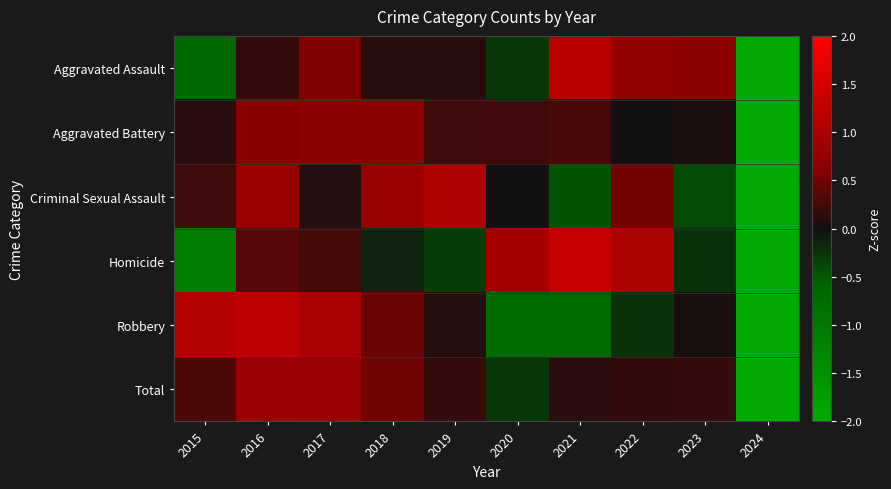

Reading left to right, what are all the values shown in this chart?

Aggravated Assault: 2015=-0.7	2016=0.2	2017=0.6	2018=0.1	2019=0.1	2020=-0.3	2021=1.2	2022=0.7	2023=0.7	2024=-2.6
Aggravated Battery: 2015=0.1	2016=0.6	2017=0.7	2018=0.7	2019=0.2	2020=0.2	2021=0.3	2022=0.0	2023=0.1	2024=-2.9
Criminal Sexual Assault: 2015=0.2	2016=0.8	2017=0.1	2018=0.8	2019=1.1	2020=0.0	2021=-0.5	2022=0.5	2023=-0.4	2024=-2.6
Homicide: 2015=-1.1	2016=0.4	2017=0.3	2018=-0.1	2019=-0.3	2020=0.9	2021=1.3	2022=1.0	2023=-0.2	2024=-2.2
Robbery: 2015=1.1	2016=1.2	2017=1.0	2018=0.5	2019=0.1	2020=-0.7	2021=-0.7	2022=-0.2	2023=0.0	2024=-2.2
Total: 2015=0.3	2016=0.8	2017=0.8	2018=0.5	2019=0.2	2020=-0.3	2021=0.1	2022=0.2	2023=0.2	2024=-2.9